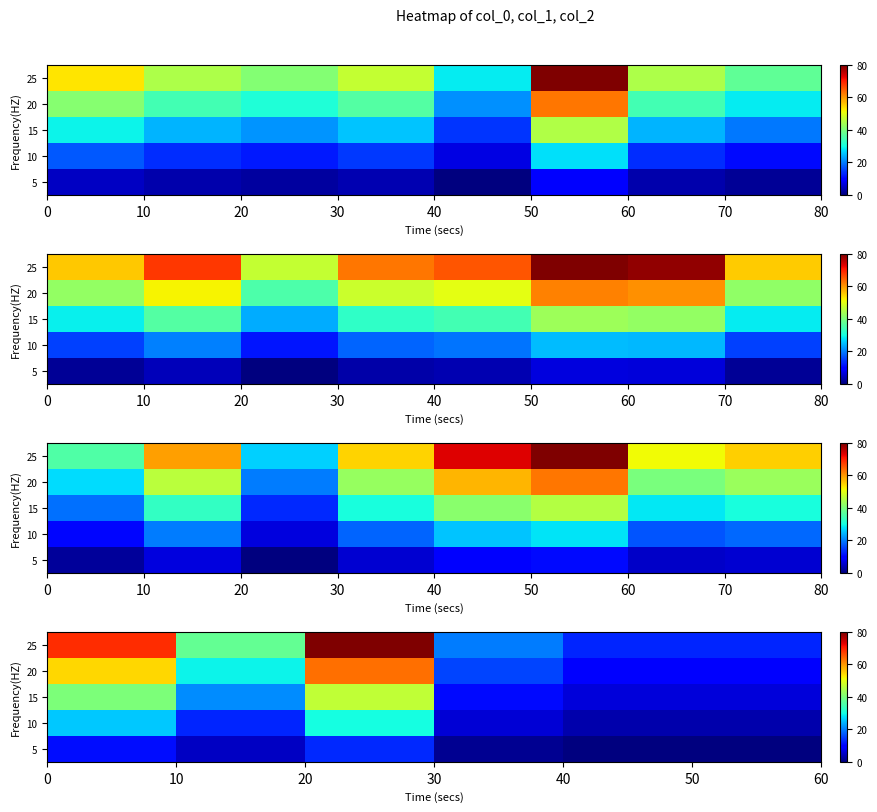

What is the average value of the 15 series?

22.0